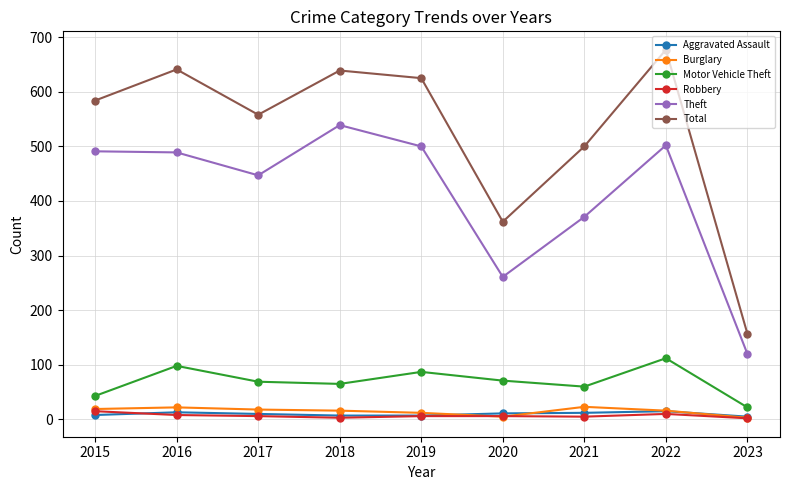

Which series has the largest total across all categories?

Total